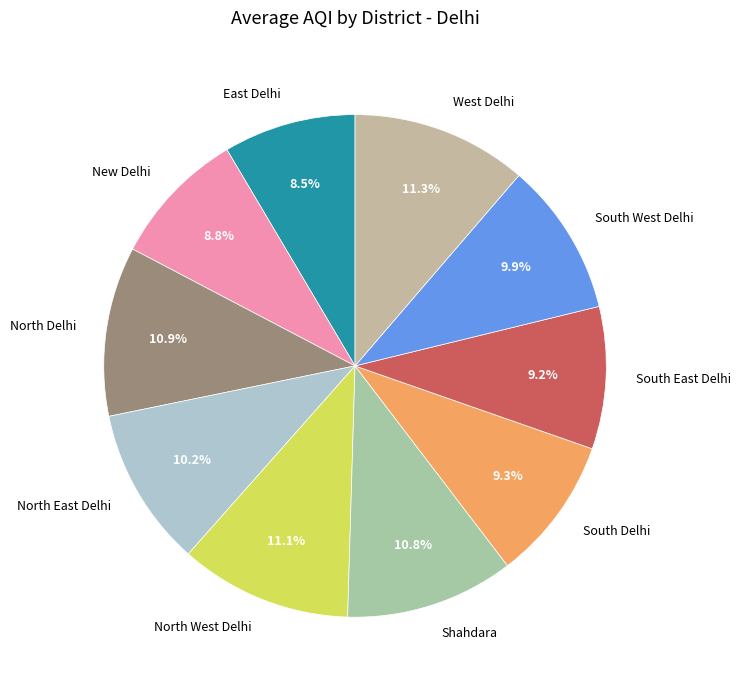

To the nearest percent, what is the difference between the largest and smallest slice percentages?

3%